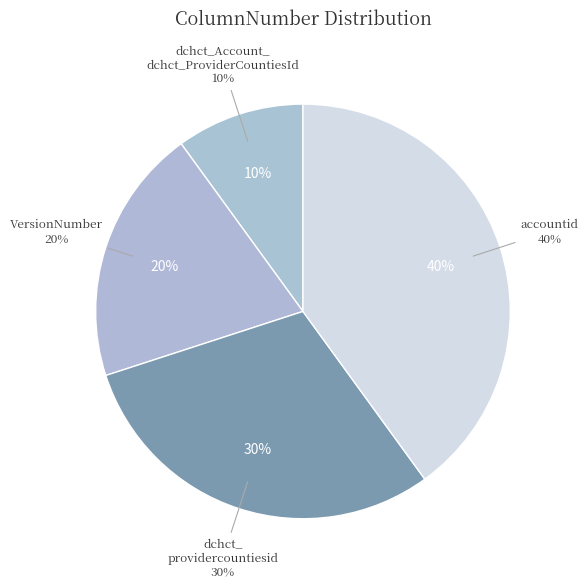

What is the largest slice in the pie chart?

accountid